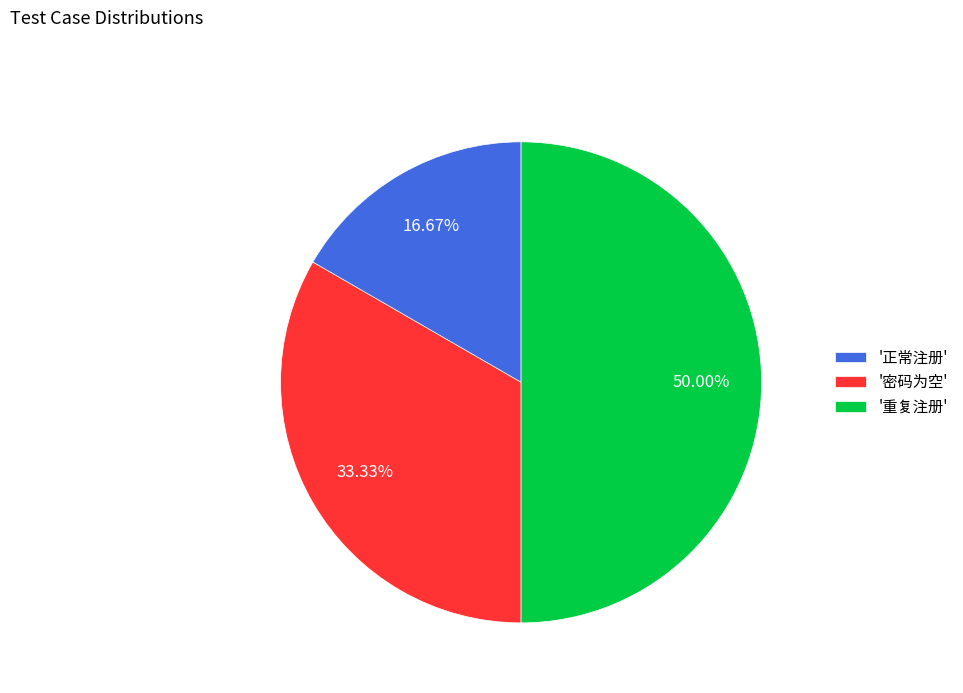

Combined, do '密码为空' and '重复注册' account for over 50%?

Yes